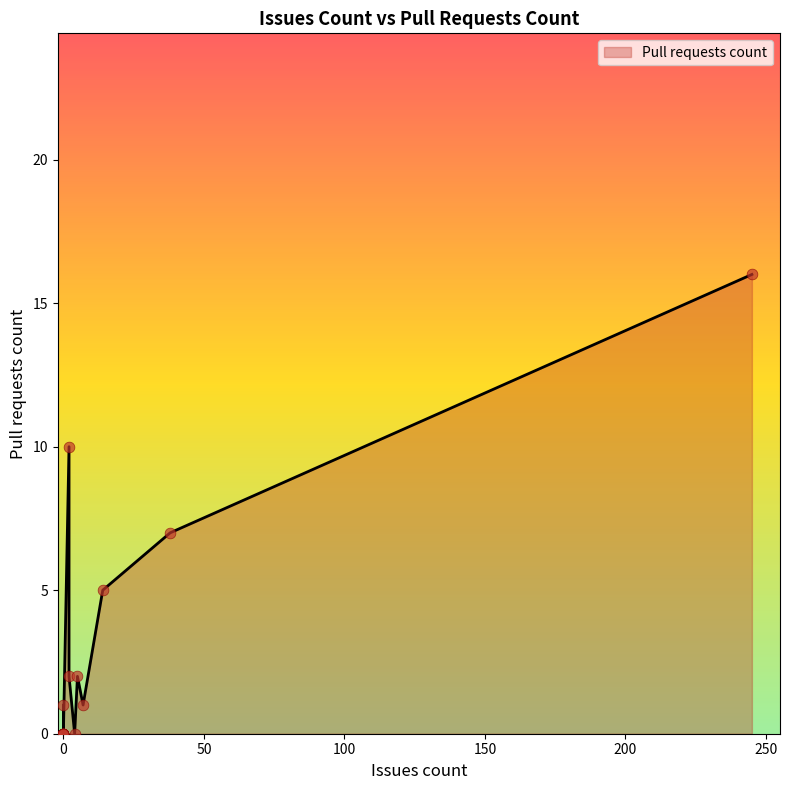

What is the change in value from 0 to 0?

-1